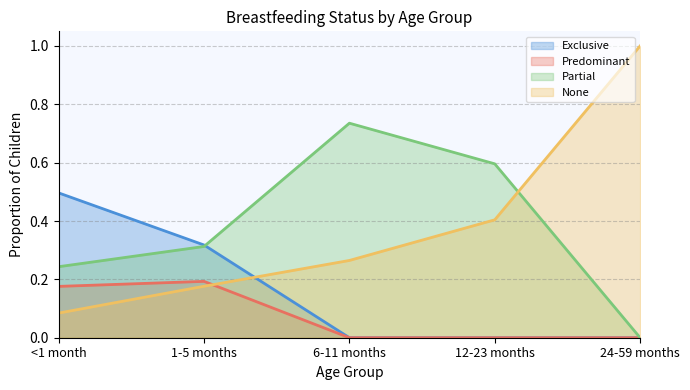

Which series changed the most between 1-5 months and 12-23 months?

Exclusive